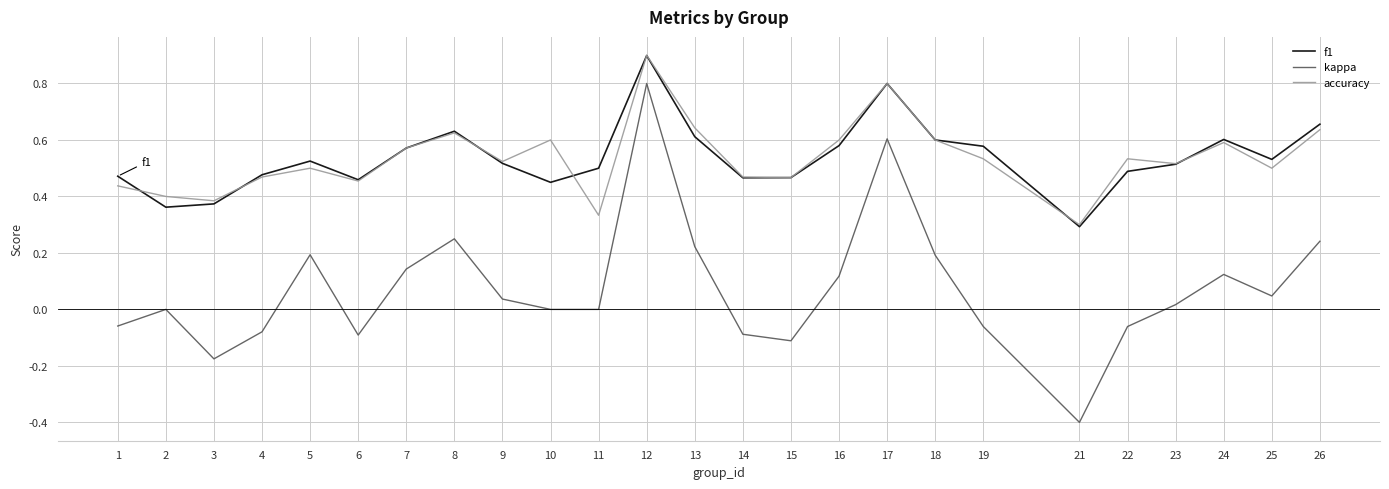

Between 12 and 18, which series saw the biggest shift?

kappa